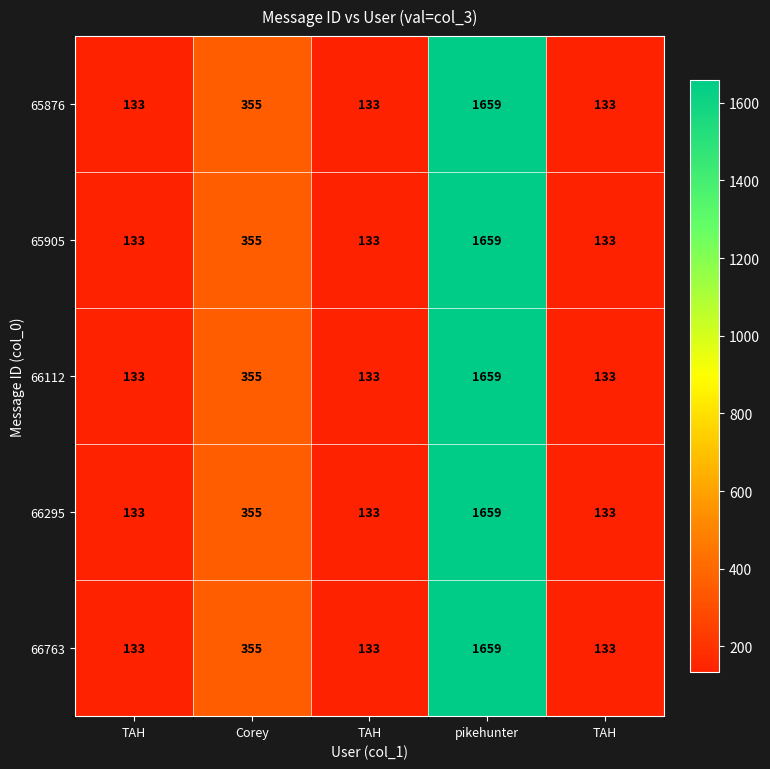

Between TAH and TAH, which is larger?

TAH